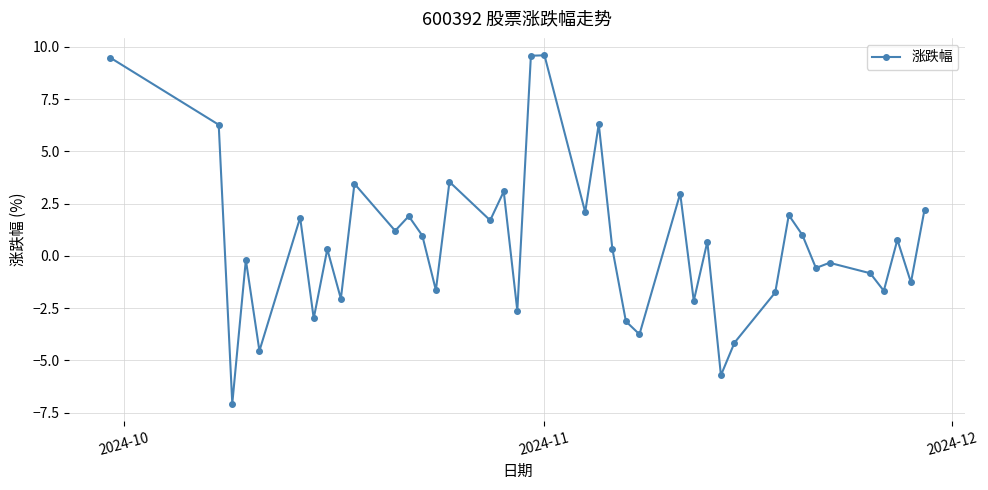

What is the greatest value displayed?

9.6